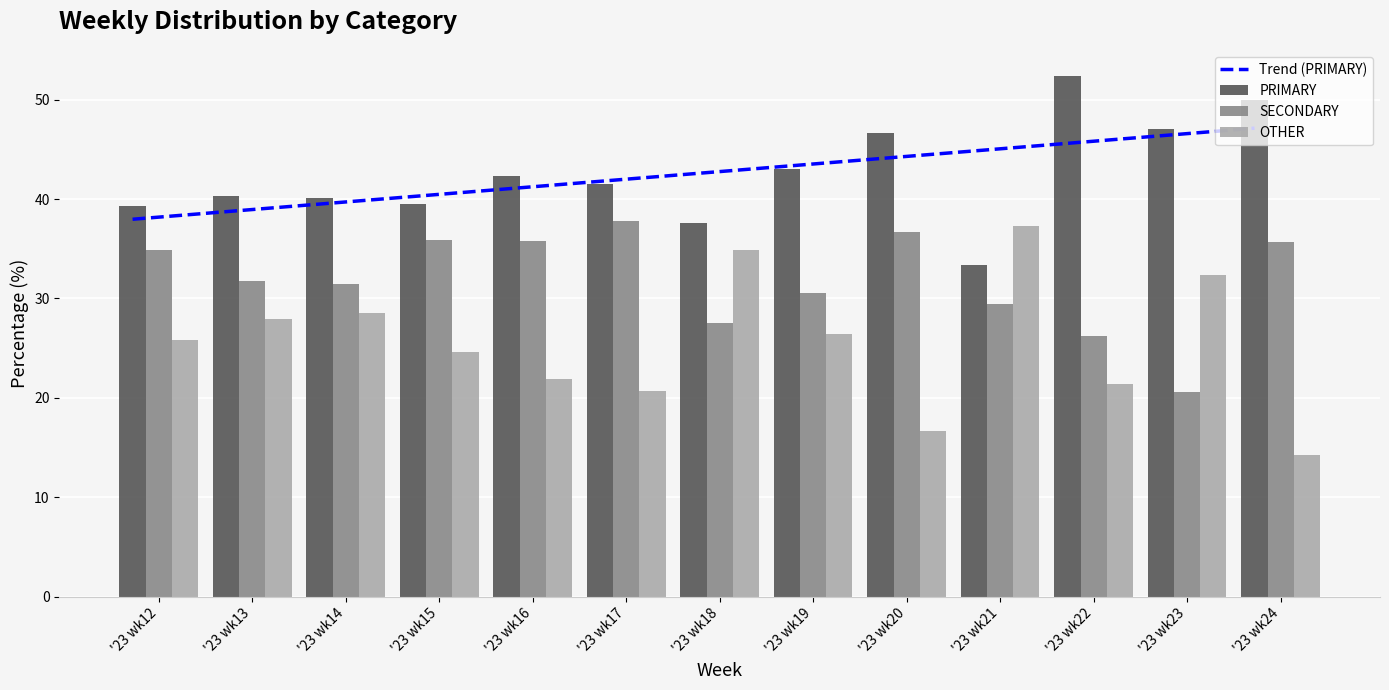

What is the total value across all series at '23 wk17?

141.8